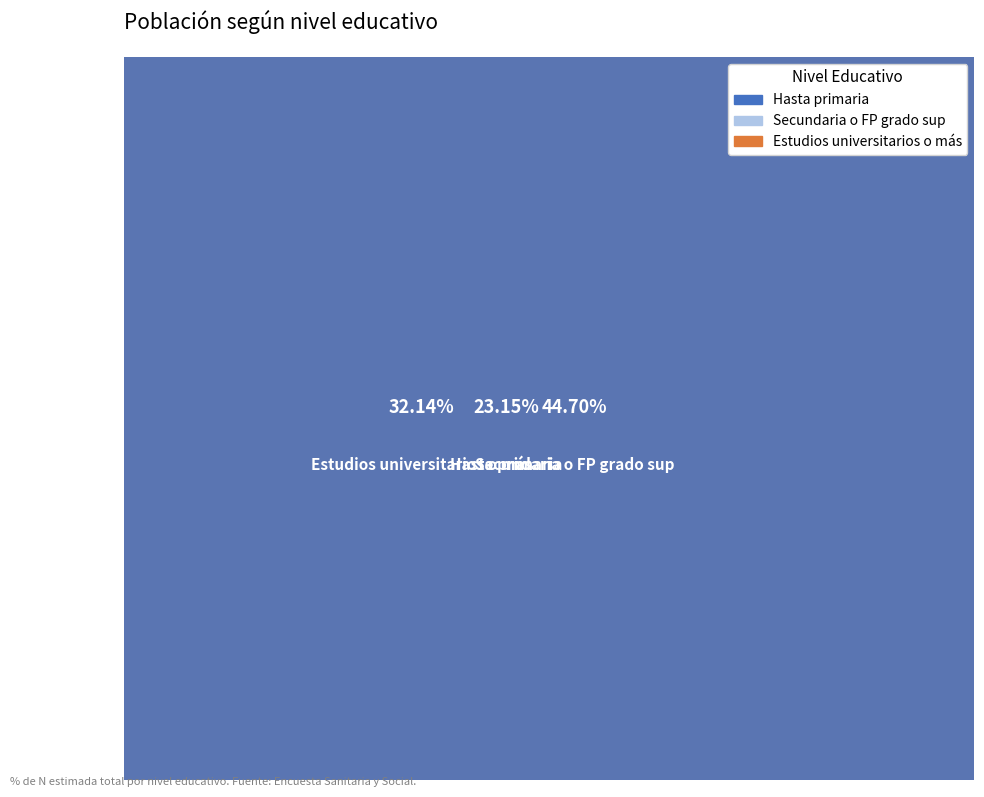

Which slice is the largest?

Secundaria o FP grado sup